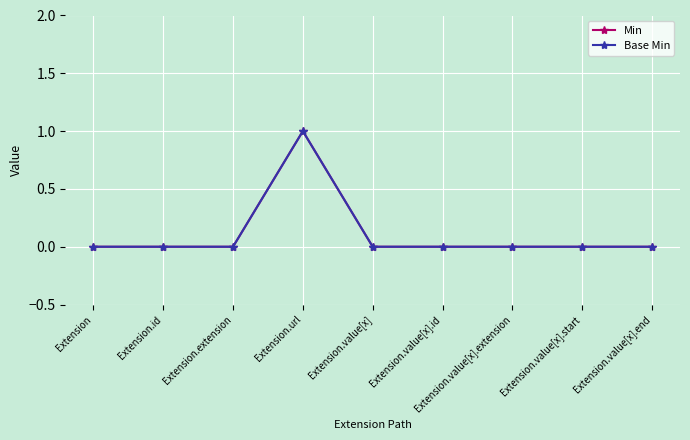

How many interior local peaks does the Min series have?

1